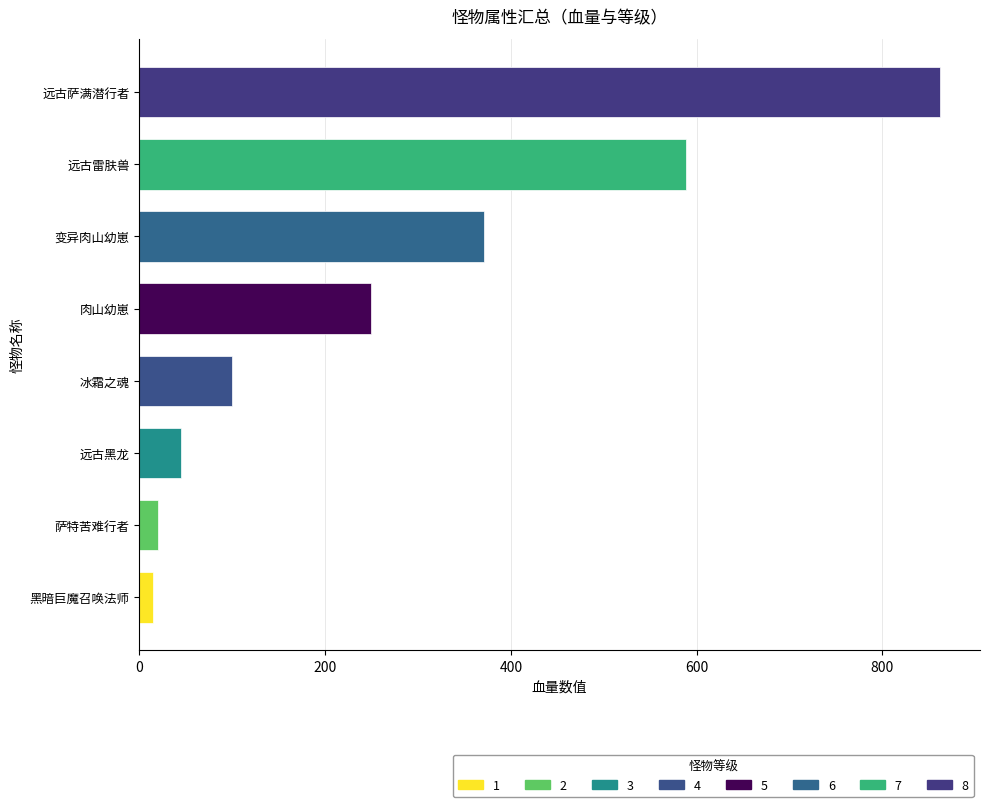

True or false: the data shows 45 at 远古黑龙.

True